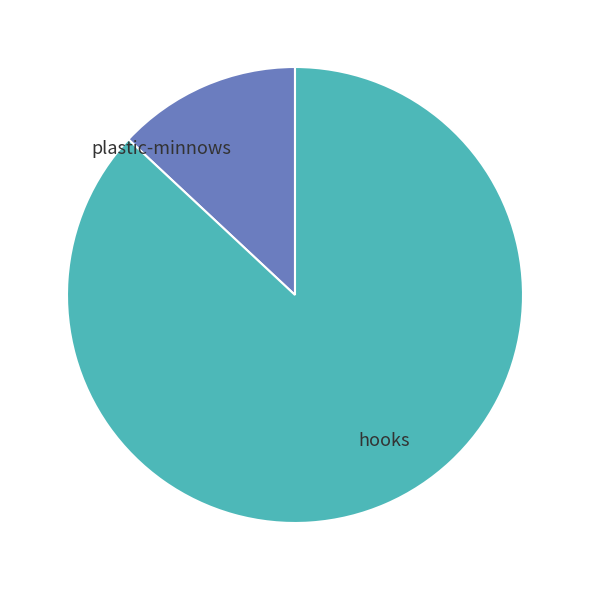

Is there a majority slice in this chart?

Yes